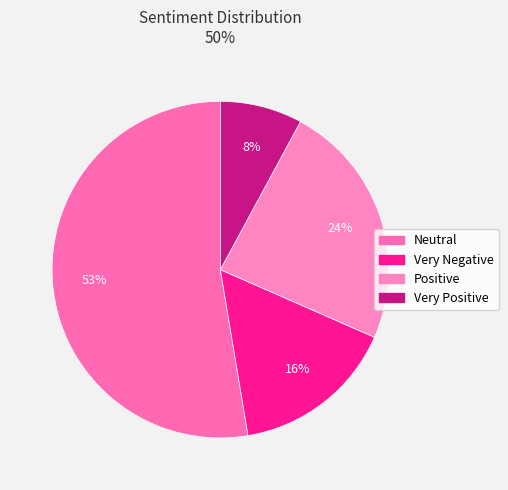

To the nearest percent, what is the combined percentage of Very Negative and Very Positive?

24%